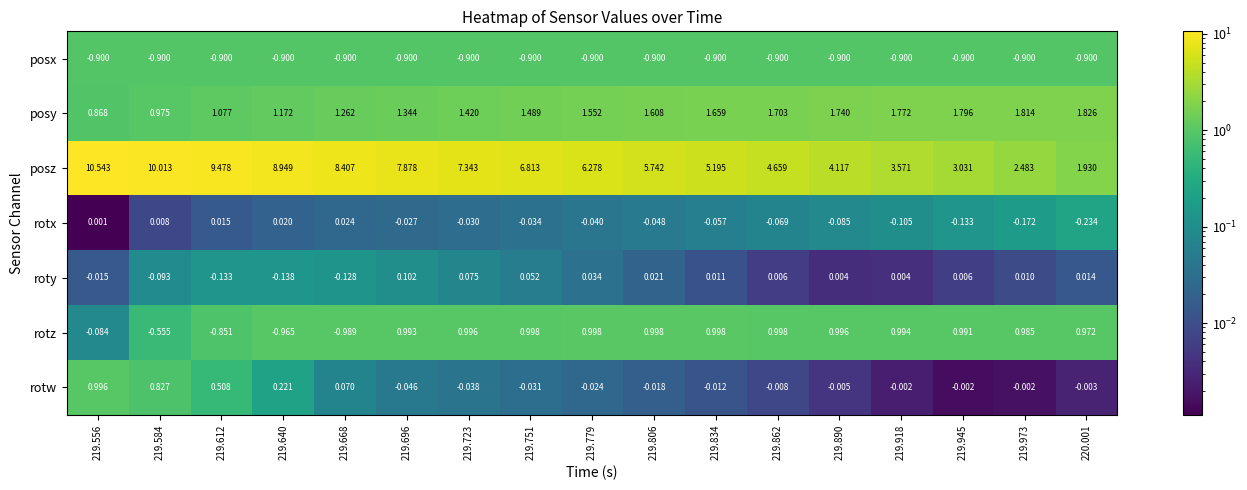

Between 219.556 and 219.612, which series saw the biggest shift?

posz